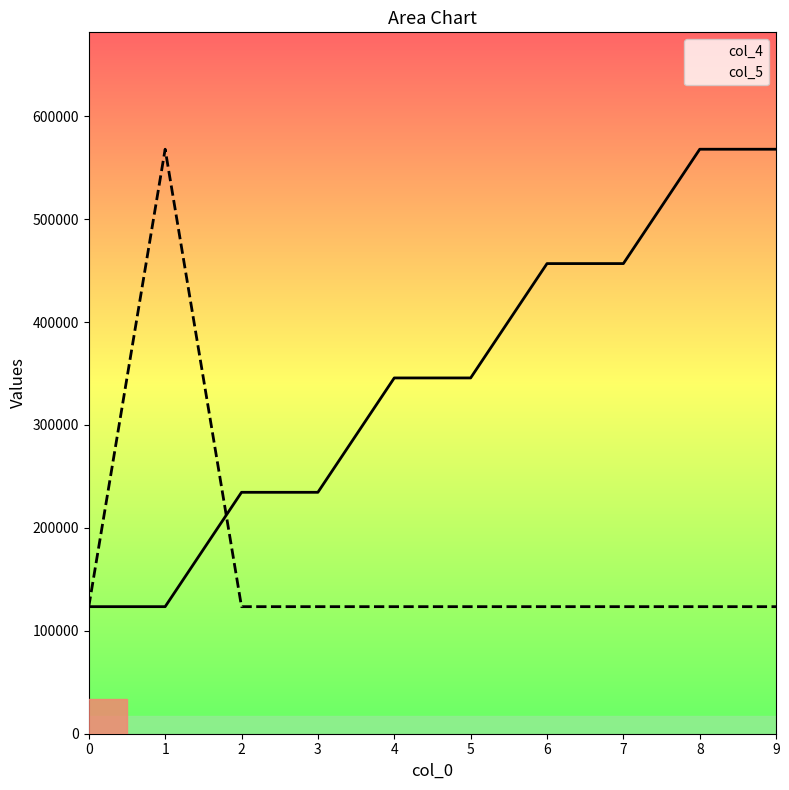

At which category is the sum across all series the highest?

1